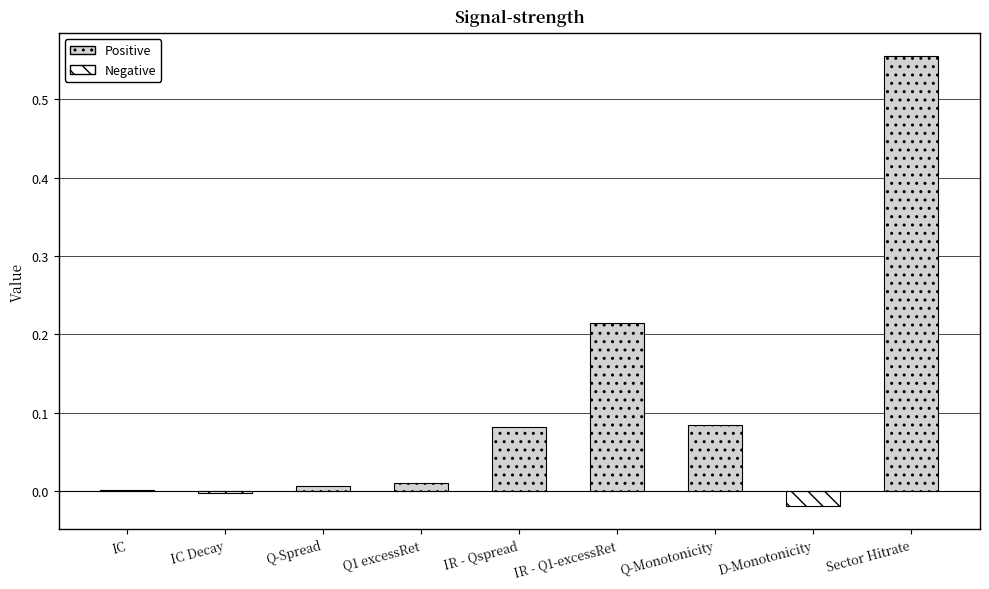

Reading left to right, transcribe all the data shown in this chart.

IC=0.0	IC Decay=-0.0	Q-Spread=0.0	Q1 excessRet=0.0	IR - Qspread=0.1	IR - Q1-excessRet=0.2	Q-Monotonicity=0.1	D-Monotonicity=-0.0	Sector Hitrate=0.6